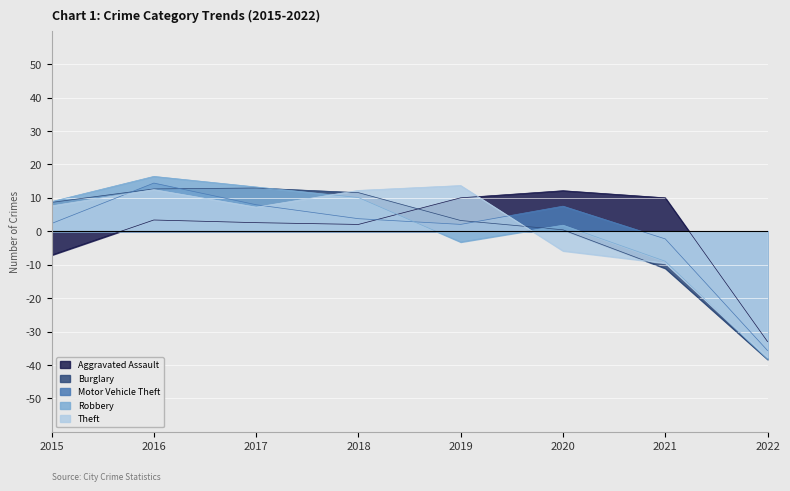

How many lines are shown in the chart?

5